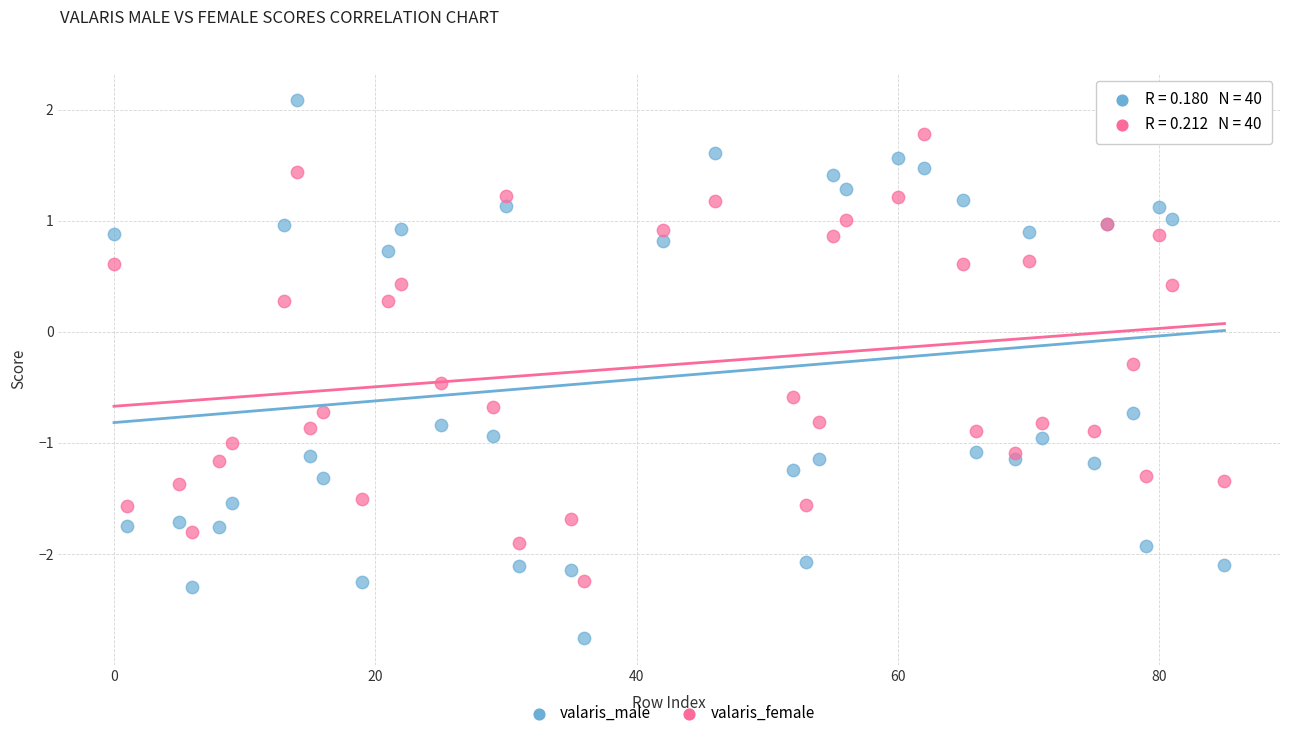

Which series reaches the minimum Y coordinate?

valaris_male